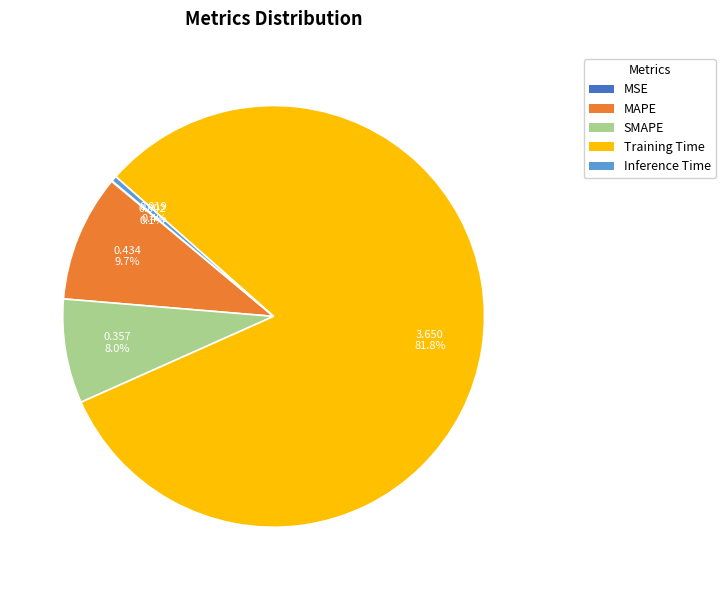

To the nearest percent, what is the difference between the largest and smallest slice percentages?

82%